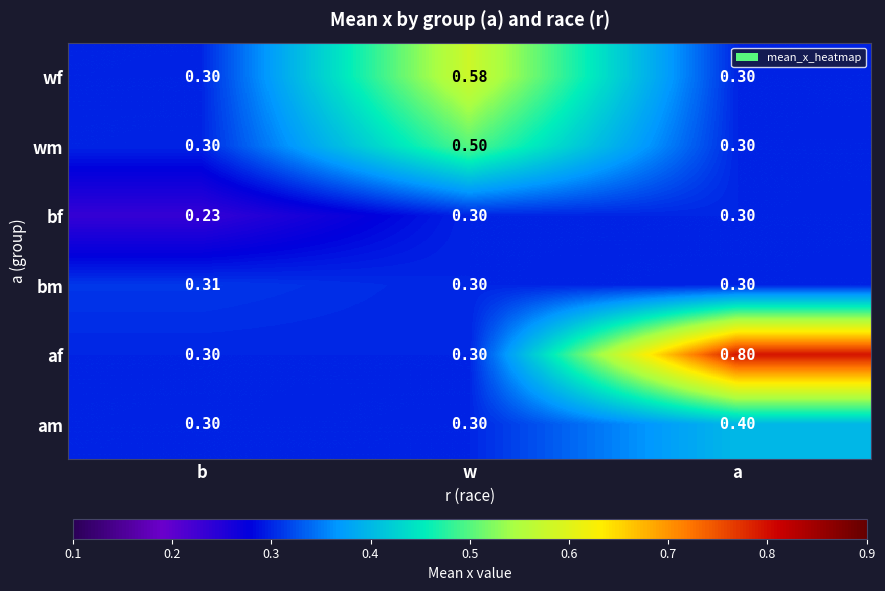

Which series has the largest total across all categories?

af